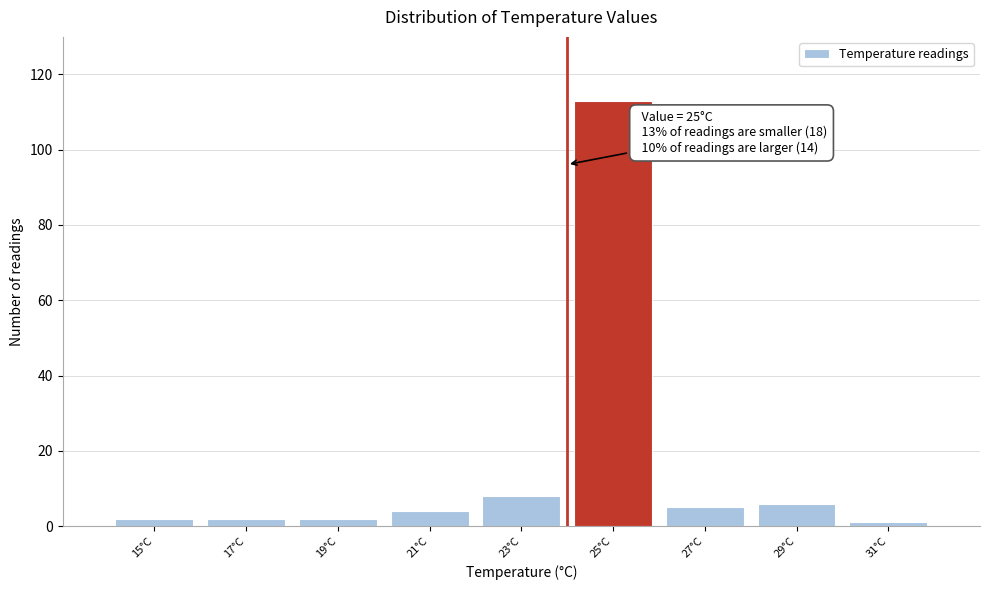

Reading left to right, extract all data points from this chart.

15°C=2	17°C=2	19°C=2	21°C=4	23°C=8	25°C=113	27°C=5	29°C=6	31°C=1